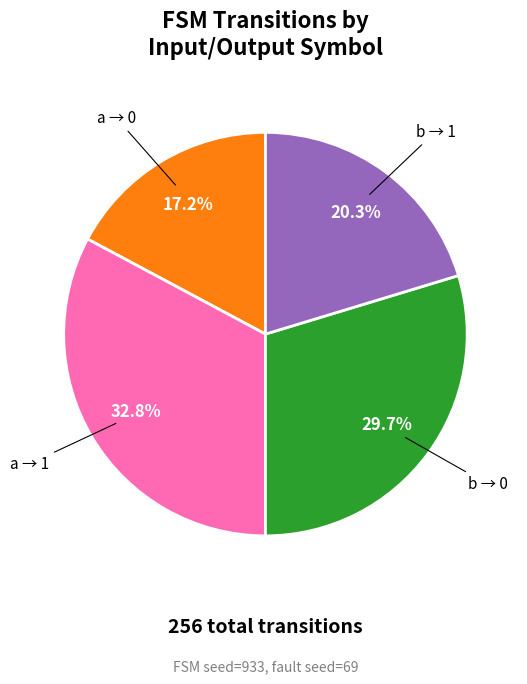

Rank the categories by value from highest to lowest.

a → 1, b → 0, b → 1, a → 0